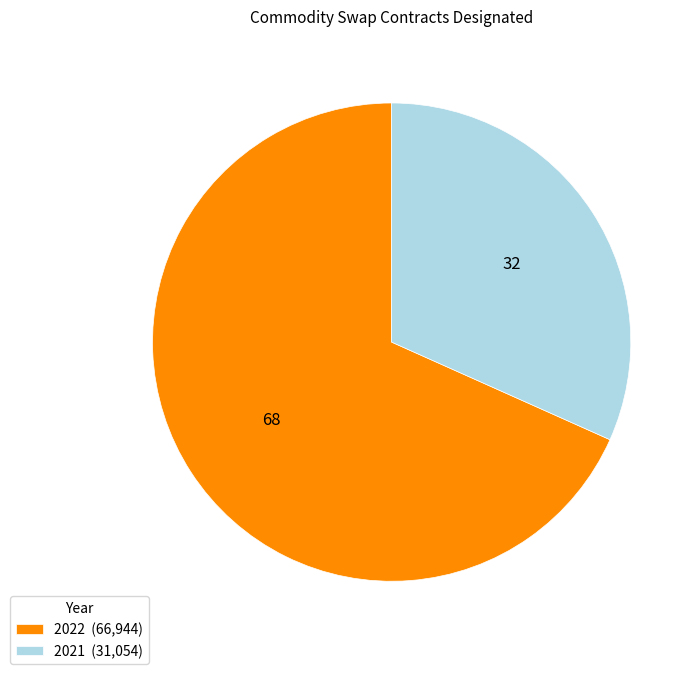

Approximately how many times larger is the value at 2021 (31,054) compared to 2022 (66,944)?

0.5